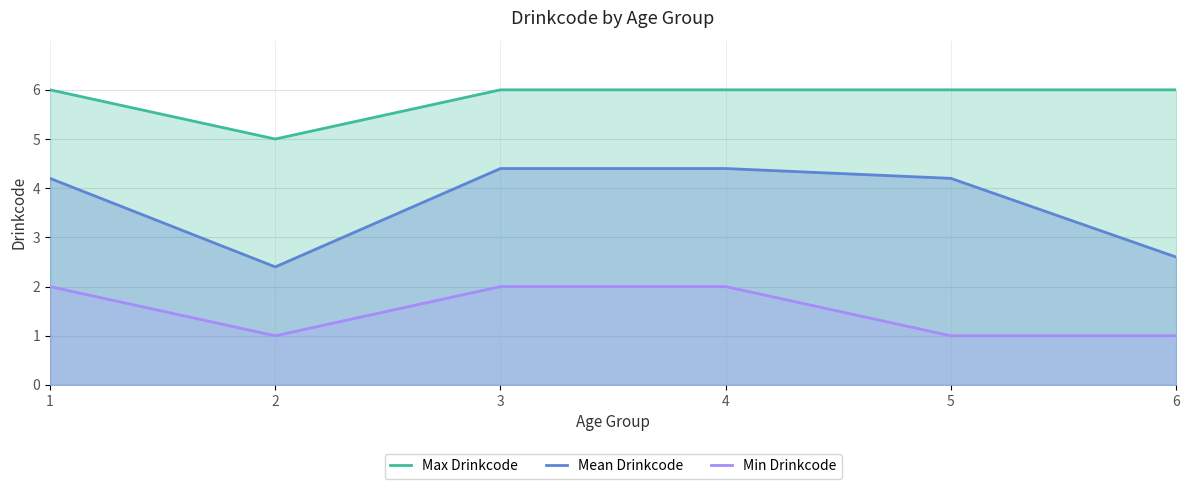

Between 6 and 2, which is larger?

6